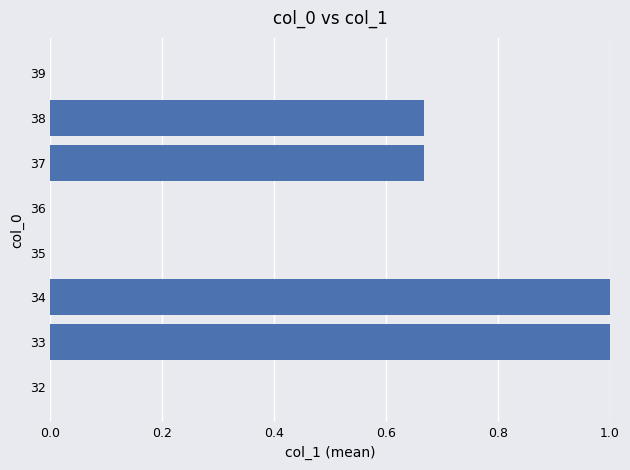

What is the average value?

0.4